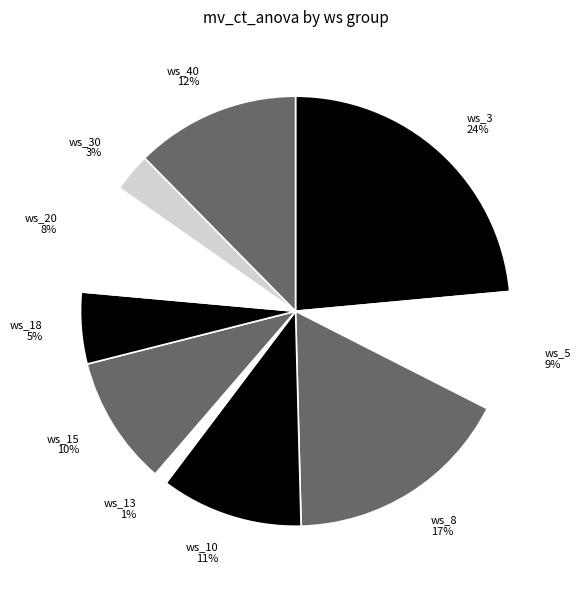

Do ws_30 3% and ws_40 12% together represent more than half of the pie?

No